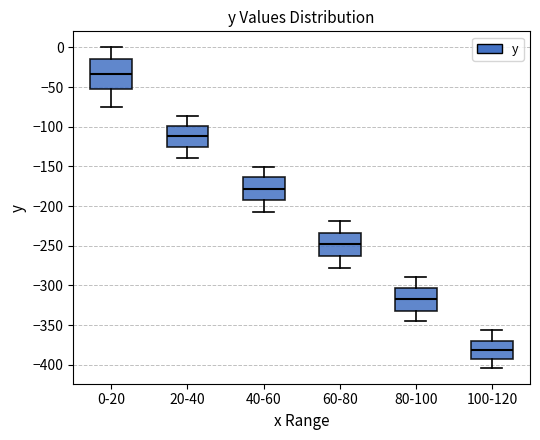

Where does the lower whisker of the box for 0-20 end on the y-axis? The values are not printed on the chart, so give them approximately, as read against the axis.

-75